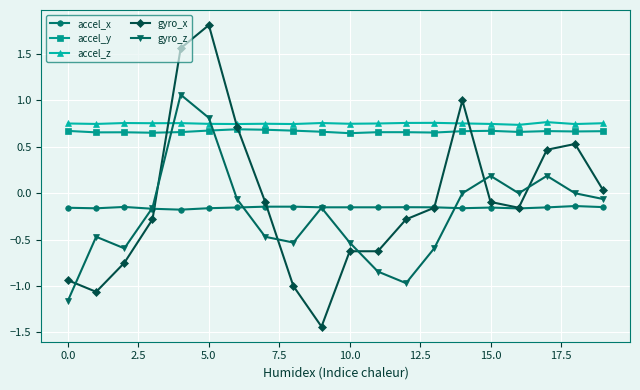

What is the maximum value shown in the chart?

1.8